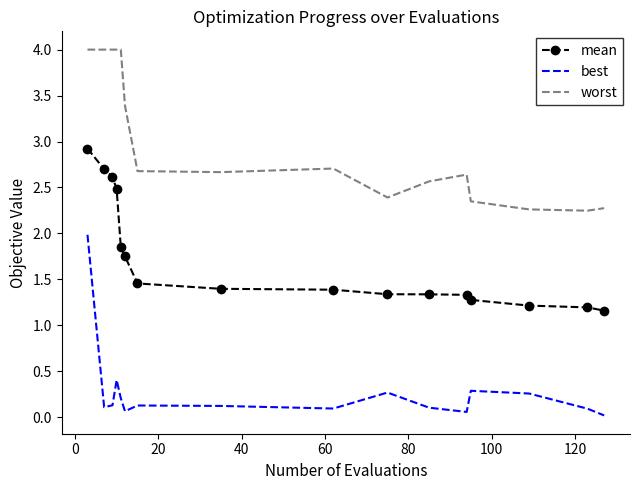

What is the highest value of the best series?

2.0